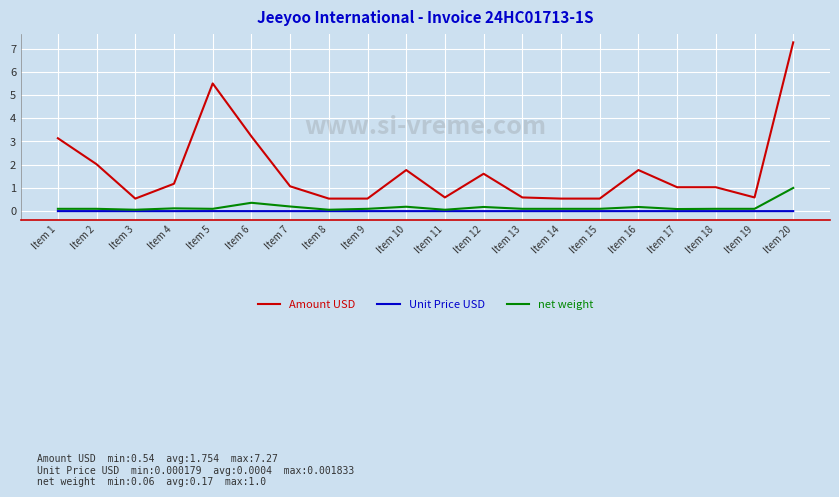

True or false: Amount USD and net weight cross at least once.

False